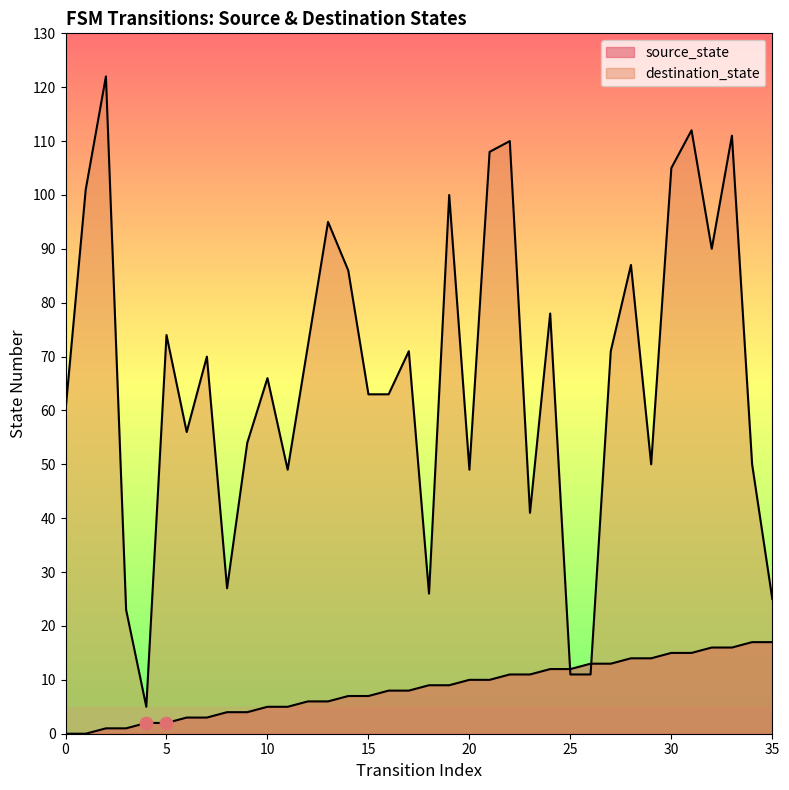

At which category is the sum across all series the highest?

31